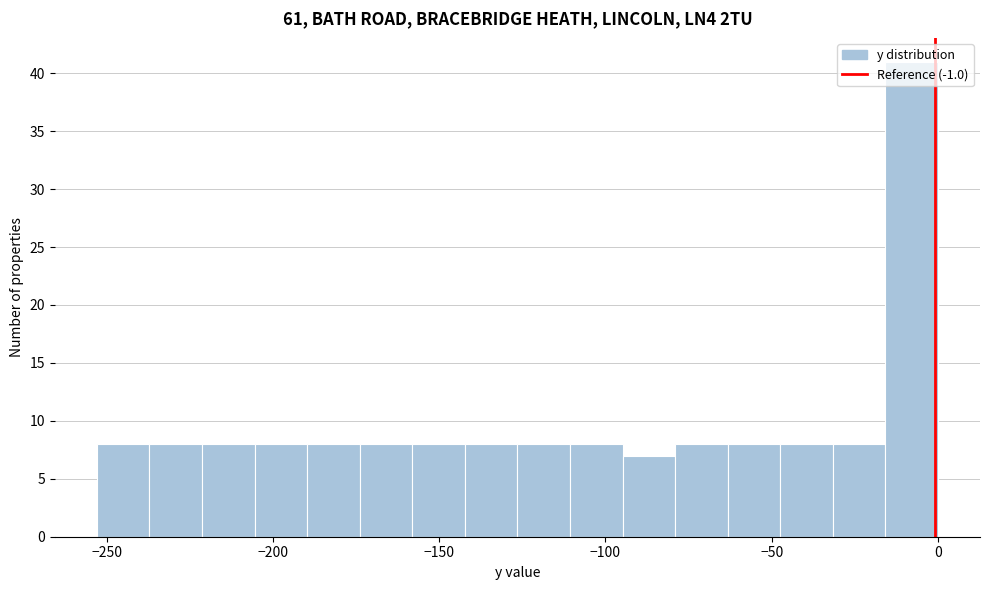

Read against the x-axis, roughly where is the centre of the tallest bar?

-10